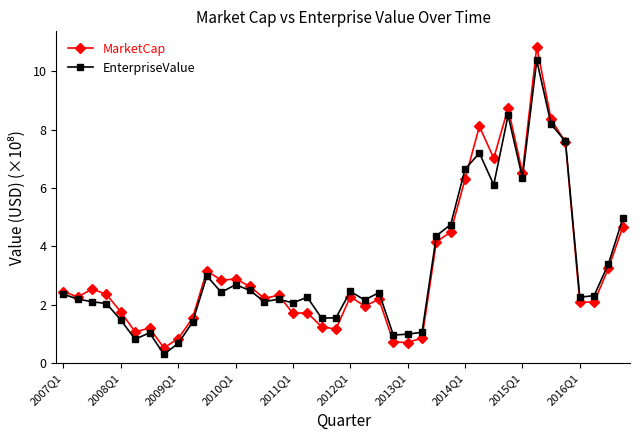

What is the average value of the EnterpriseValue series?

3.2